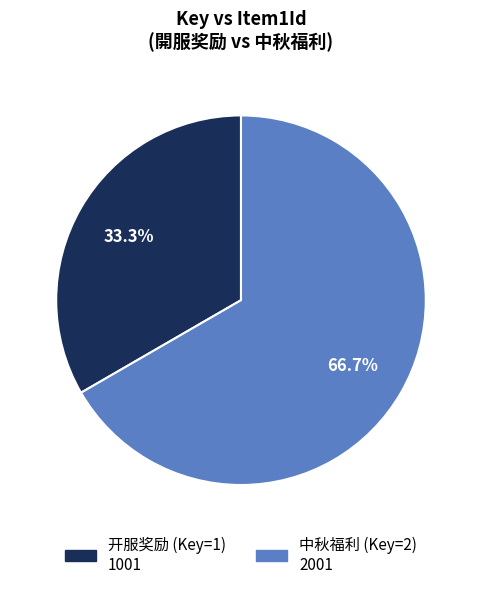

Combined, do 开服奖励 (Key=1) 1001 and 中秋福利 (Key=2) 2001 account for over 50%?

Yes